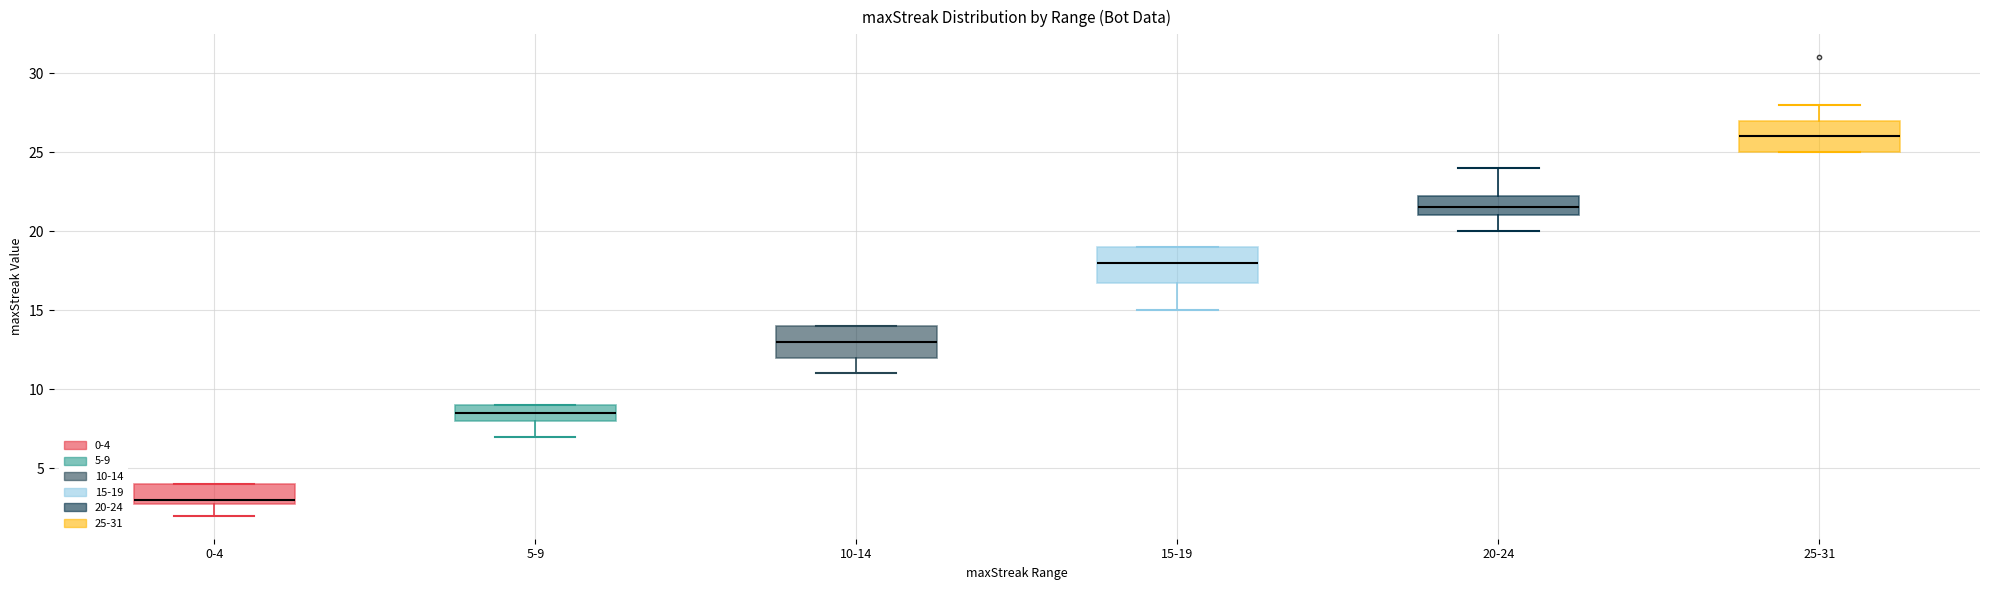

Reading left to right, transcribe this box plot: for each box, give where its median line is, the range the box spans, and where its two whiskers end, as read against the y-axis. The values are not printed on the chart, so give them approximately, as read against the axis.

0-4: median 3.0 (just above the box's lower edge), box 3.0 to 4.0, whiskers 2.0 to 4.0
5-9: median 8.5, box 8.0 to 9.0, whiskers 7.0 to 9.0
10-14: median 13.0, box 12.0 to 14.0, whiskers 11.0 to 14.0
15-19: median 18.0, box 17.0 to 19.0, whiskers 15.0 to 19.0
20-24: median 21.5, box 21.0 to 22.5, whiskers 20.0 to 24.0
25-31: median 26.0, box 25.0 to 27.0, whiskers 25.0 to 28.0